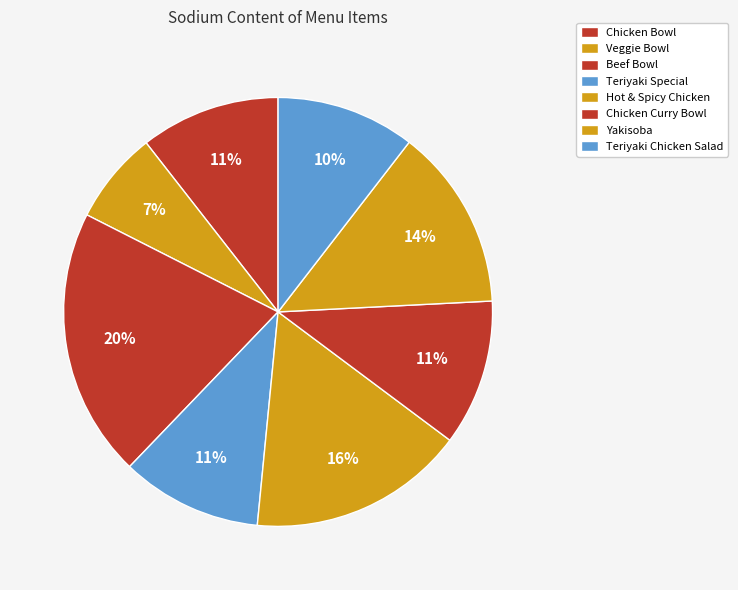

How many slices are in this pie chart?

8